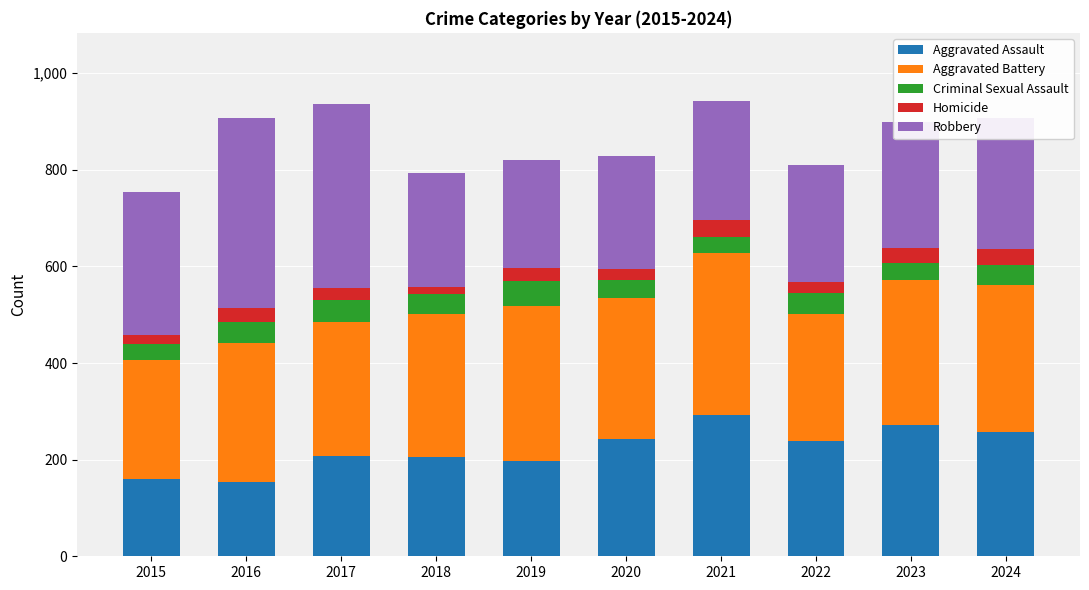

What is the maximum value for Aggravated Assault?

292